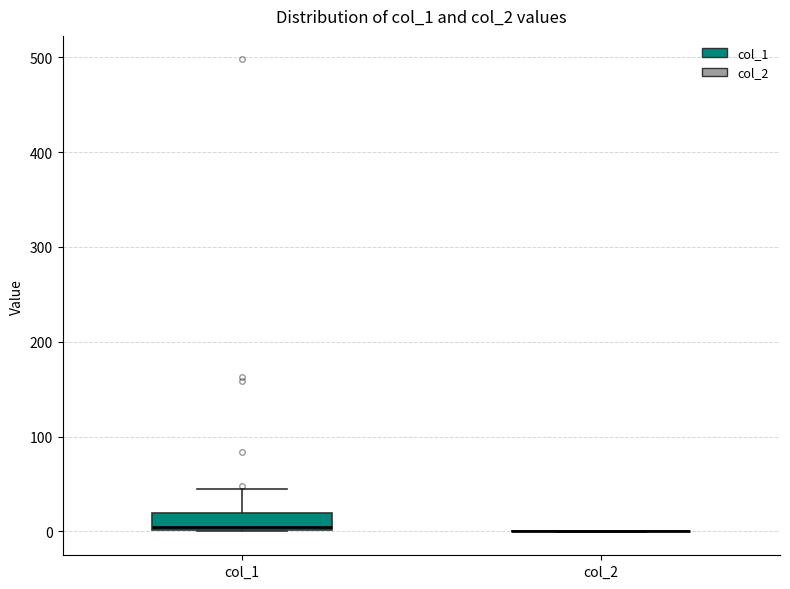

Which box is the tallest, from its lower edge to its upper edge?

col_1